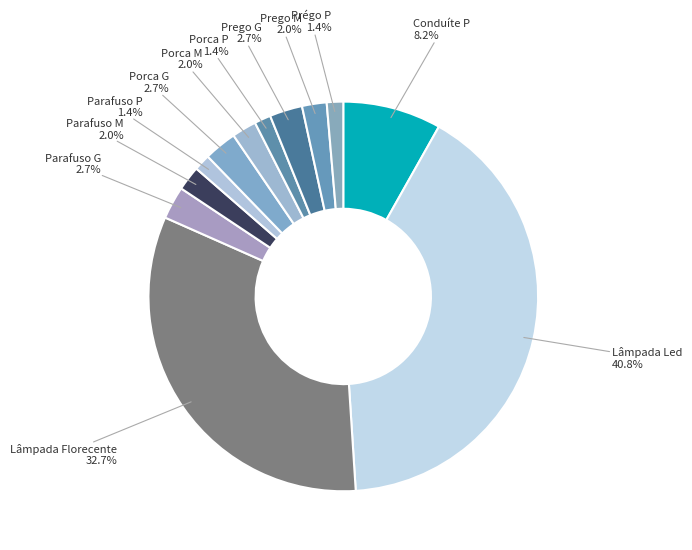

To the nearest percent, what is the difference between the Parafuso P and Parafuso G slice percentages?

1%